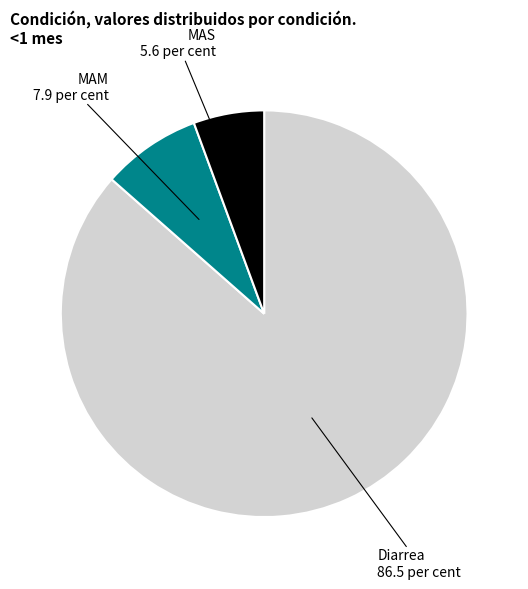

Which slice is the smallest?

MAS